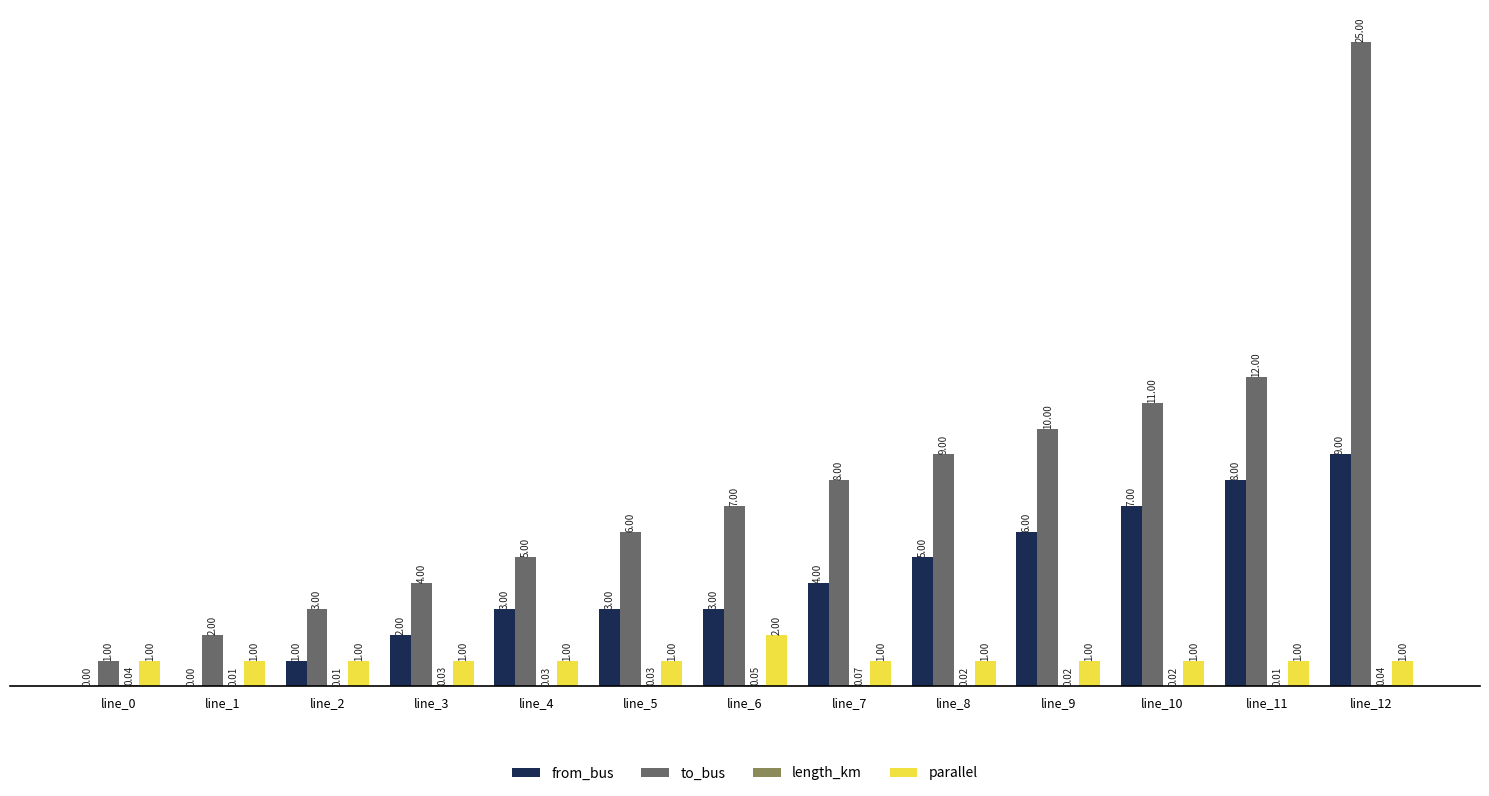

What is the maximum value for to_bus?

25.0